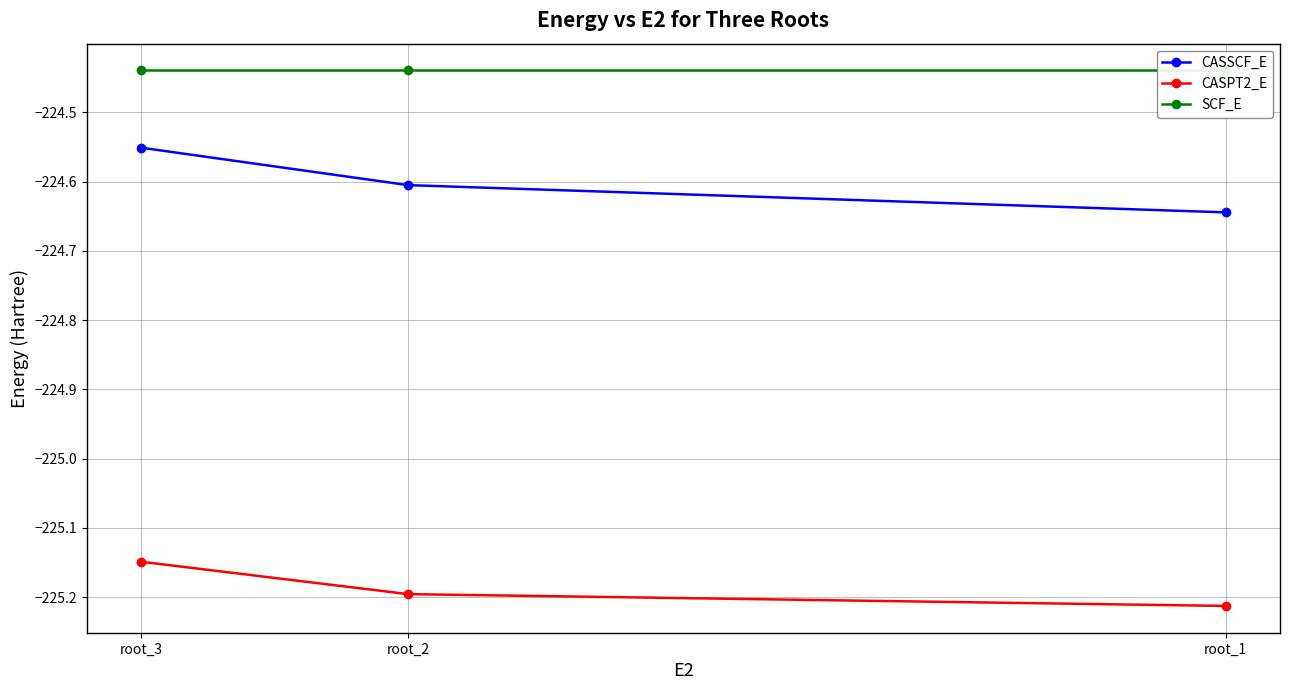

Which series has the largest total across all categories?

SCF_E